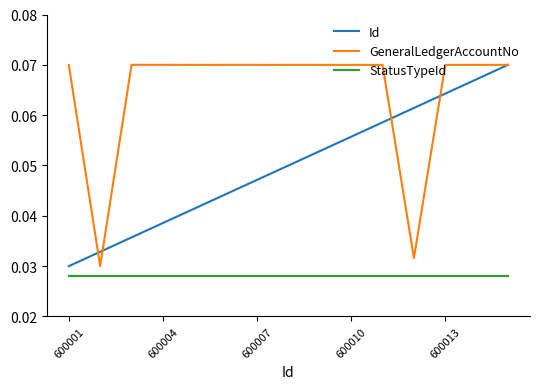

Rank the series by their average value, from highest to lowest.

GeneralLedgerAccountNo, Id, StatusTypeId